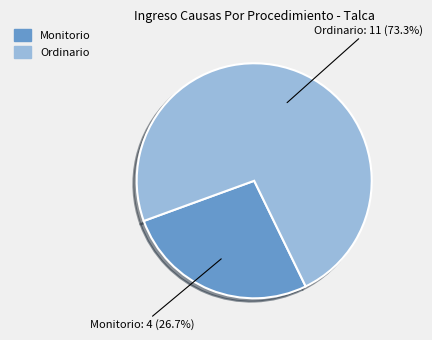

Combined, what portion of the pie is Monitorio and Ordinario?

100.0%